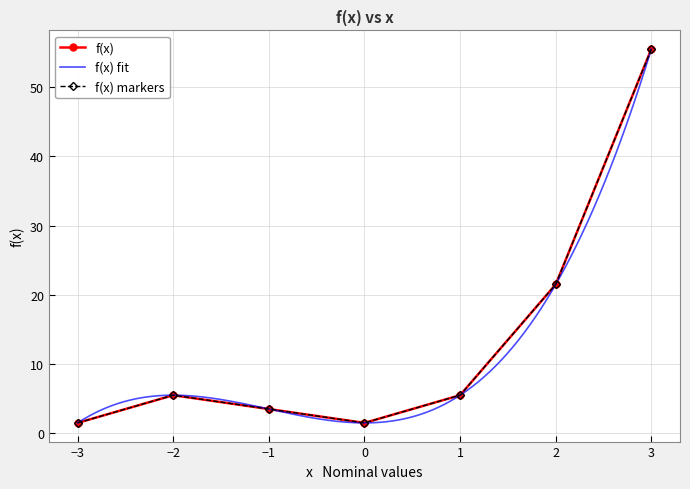

Reading right to left, list all the values displayed in this chart.

3=55.5	2=21.5	1=5.5	0=1.5	-1=3.5	-2=5.5	-3=1.5